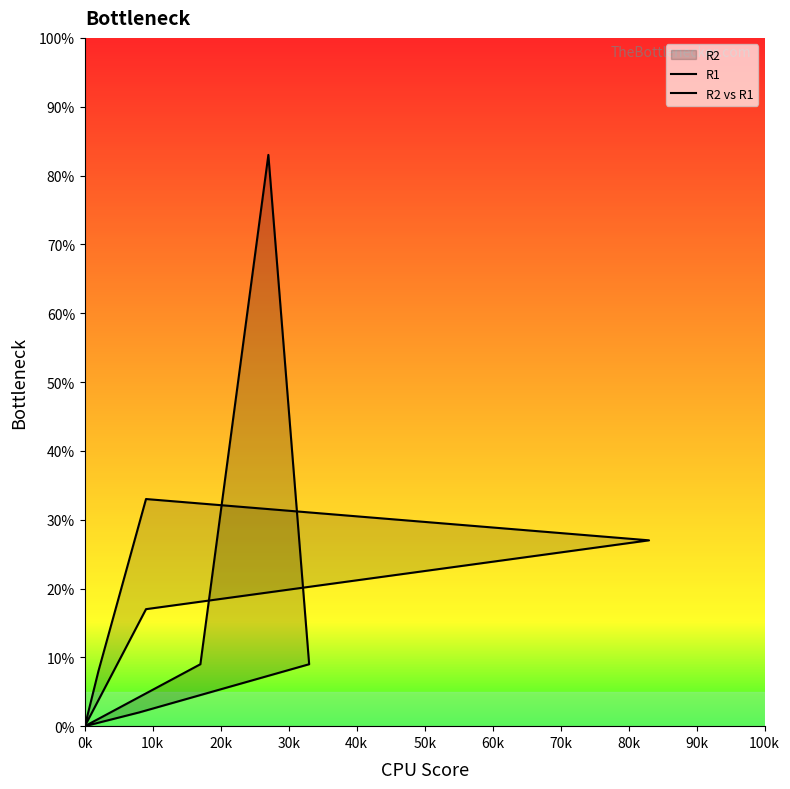

Where do R1 and R2 vs R1 first cross each other?

70k and 80k